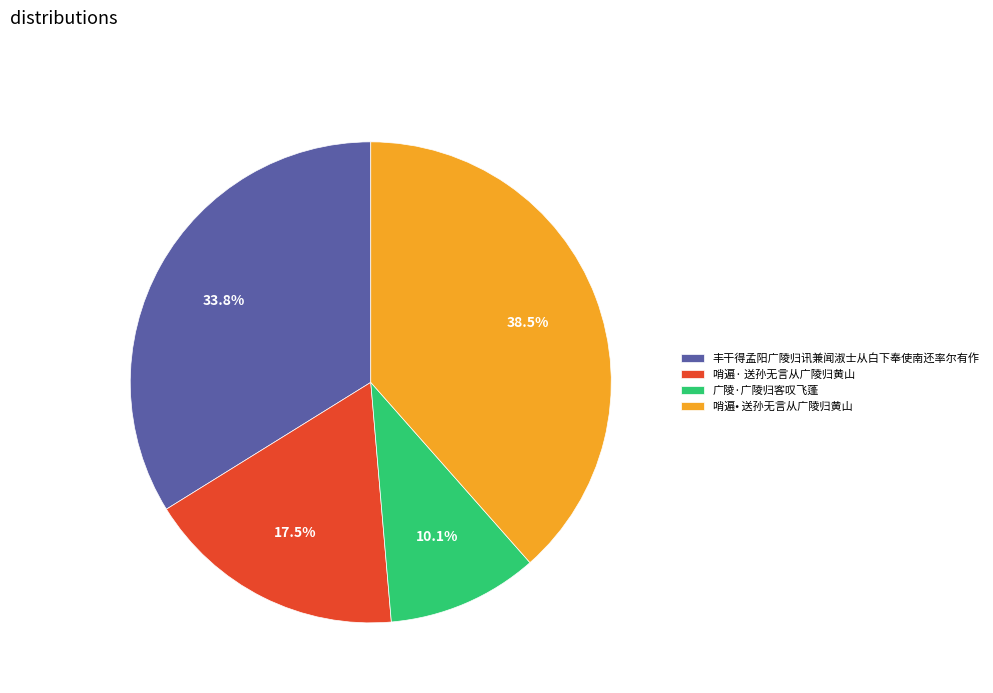

Is it true that 广陵·广陵归客叹飞蓬 is 21% of the pie?

False